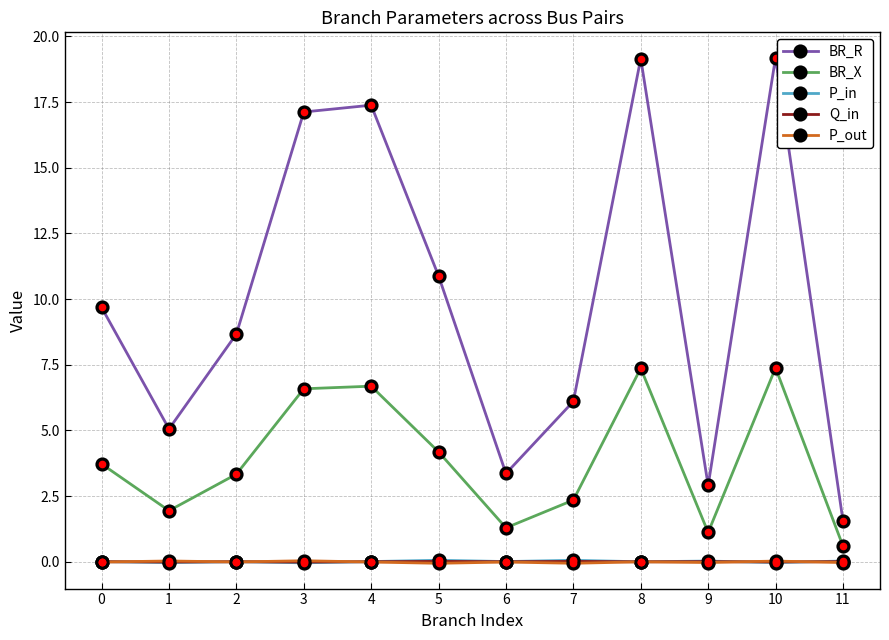

True or false: P_in has more than 1 interior local peaks.

True